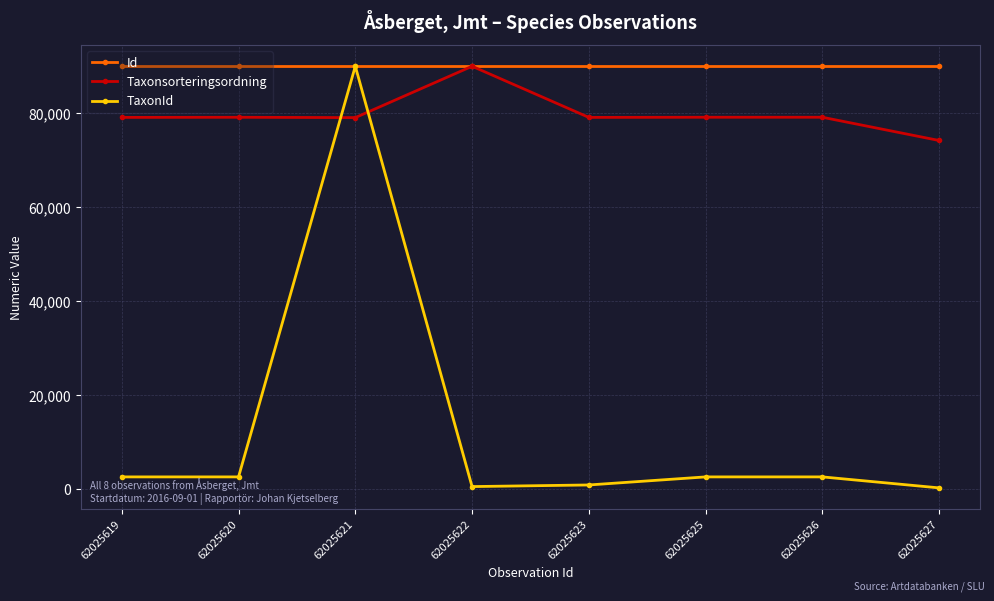

Is this an area chart (filled region under the line)?

No